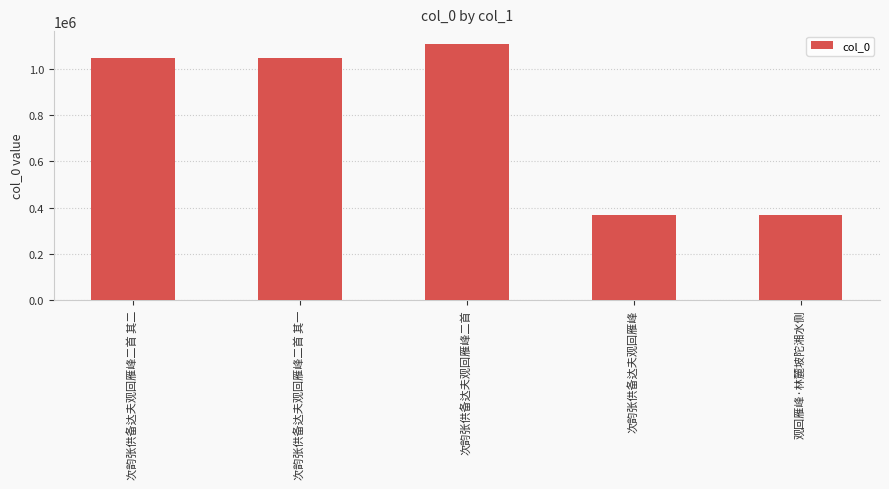

What is the sum of all values?

3937345